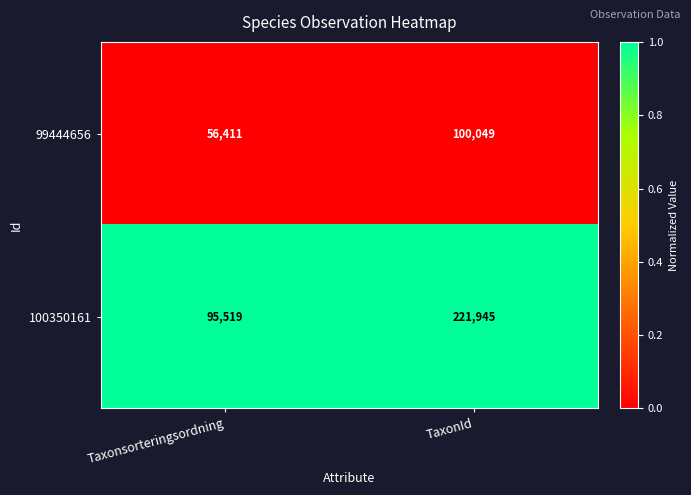

List the series in order of their peak value, highest first.

100350161, 99444656